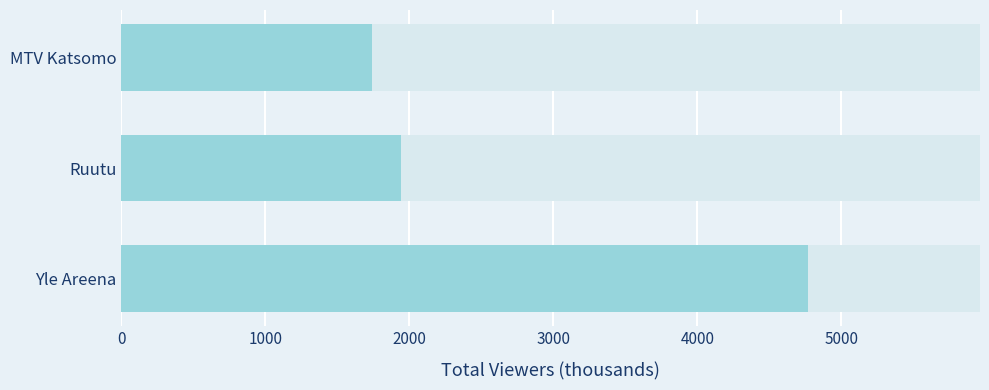

What is the greatest value displayed?

4771